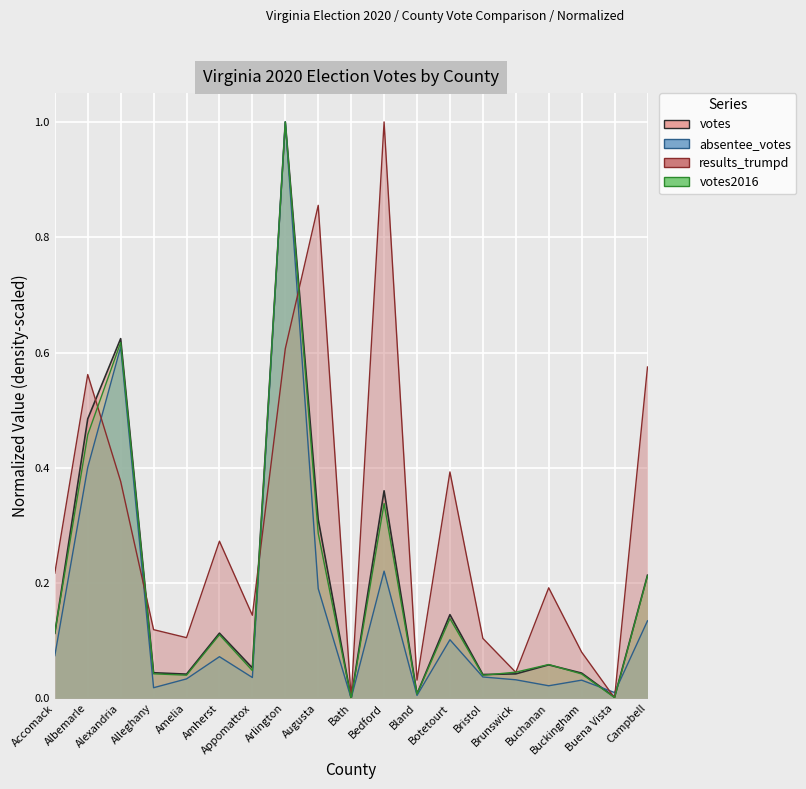

How many distinct data groups are displayed?

4